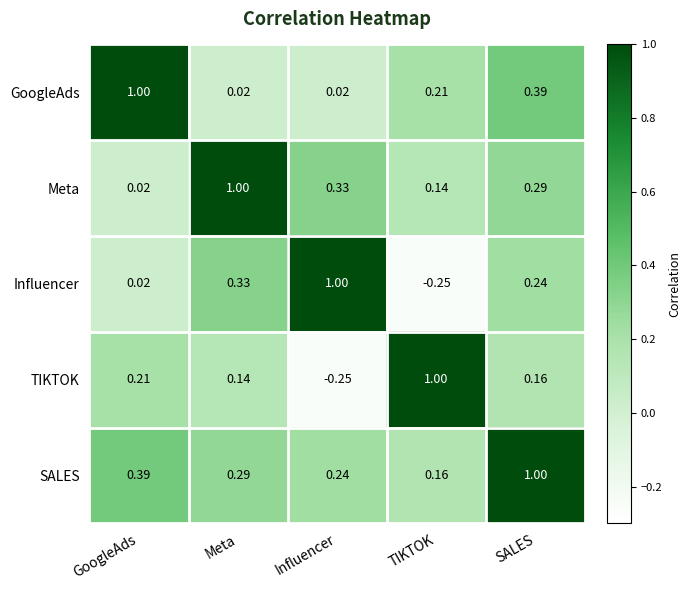

What is the difference between the highest and lowest values at SALES?

0.8